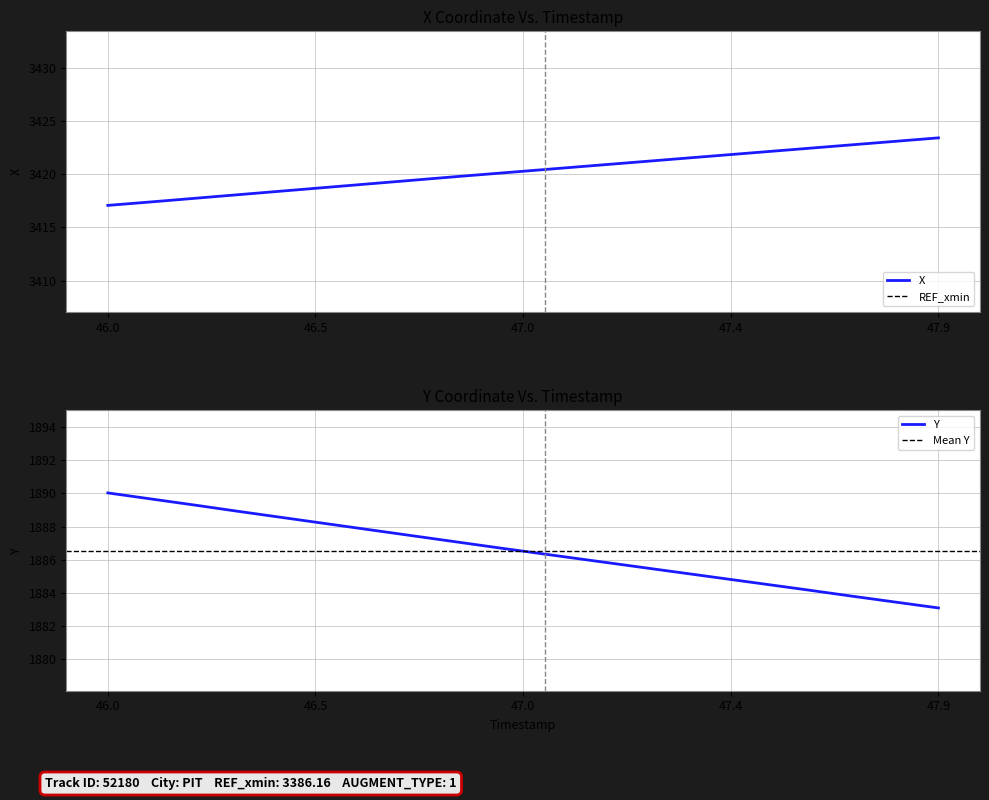

How many values in the X series exceed 3420?

11